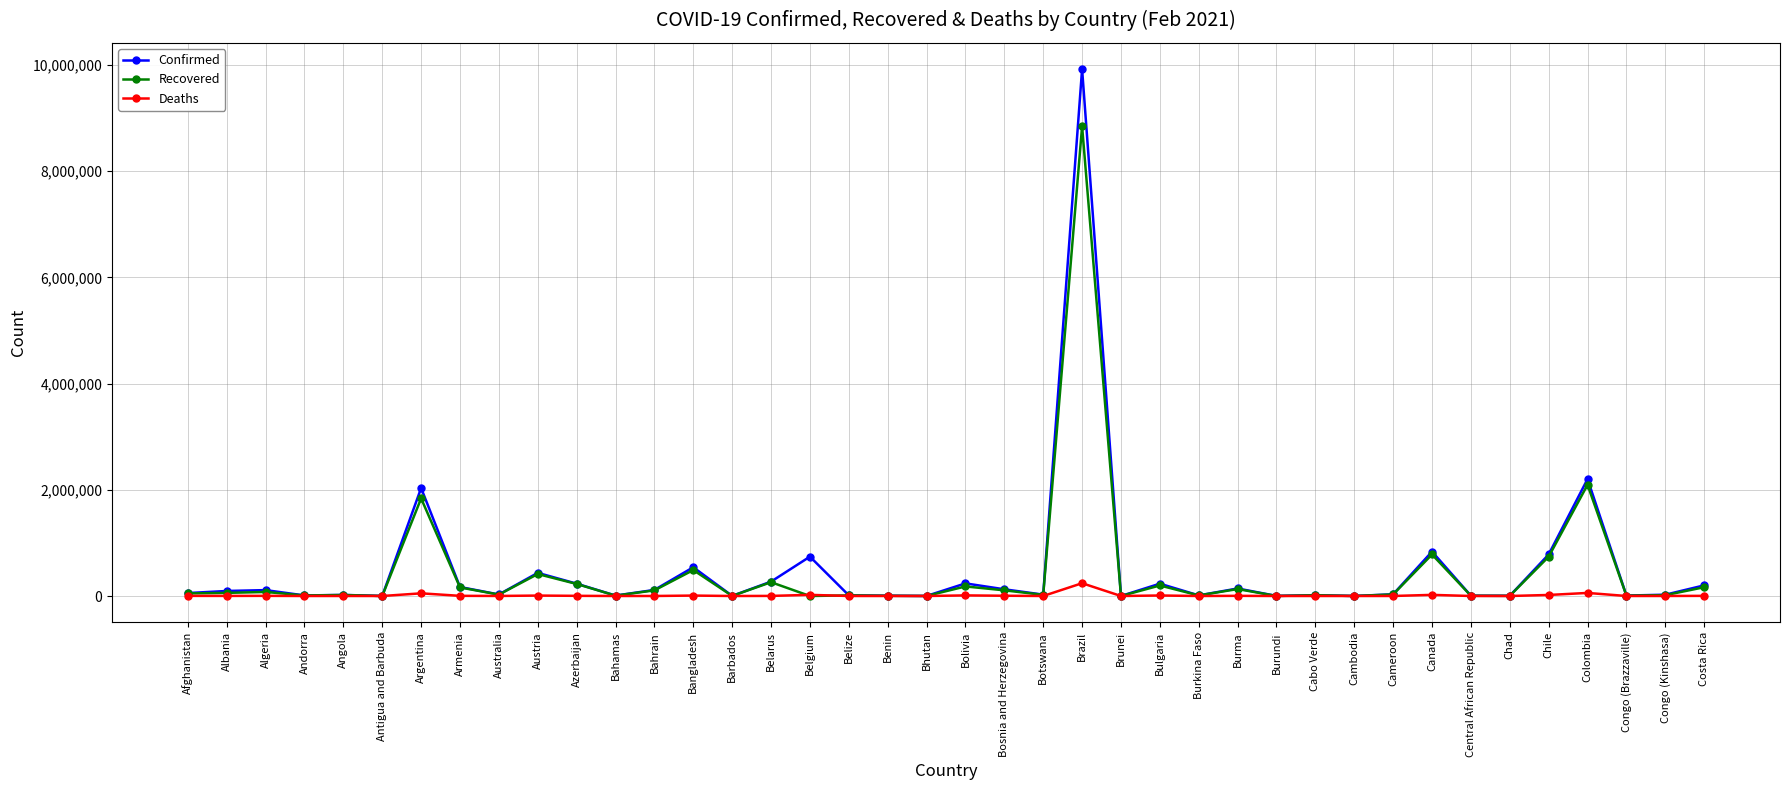

Is it true that Recovered equals 8847264 at Brazil?

True